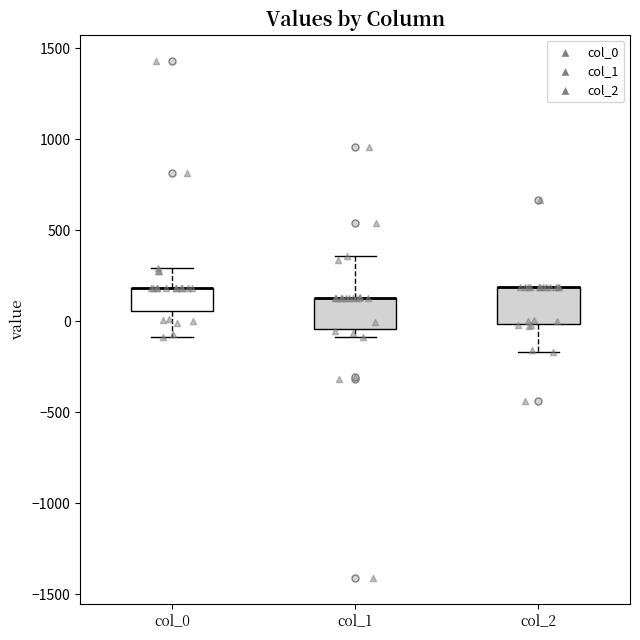

Reading left to right, transcribe this box plot: for each box, give where its median line is, the range the box spans, and where its two whiskers end, as read against the y-axis. The values are not printed on the chart, so give them approximately, as read against the axis.

col_0: median 200 (drawn on the box's upper edge), box 50 to 200, whiskers -100 to 300
col_1: median 150 (drawn on the box's upper edge), box -50 to 150, whiskers -100 to 350
col_2: median 200 (drawn on the box's upper edge), box 0 to 200, whiskers -150 to 200